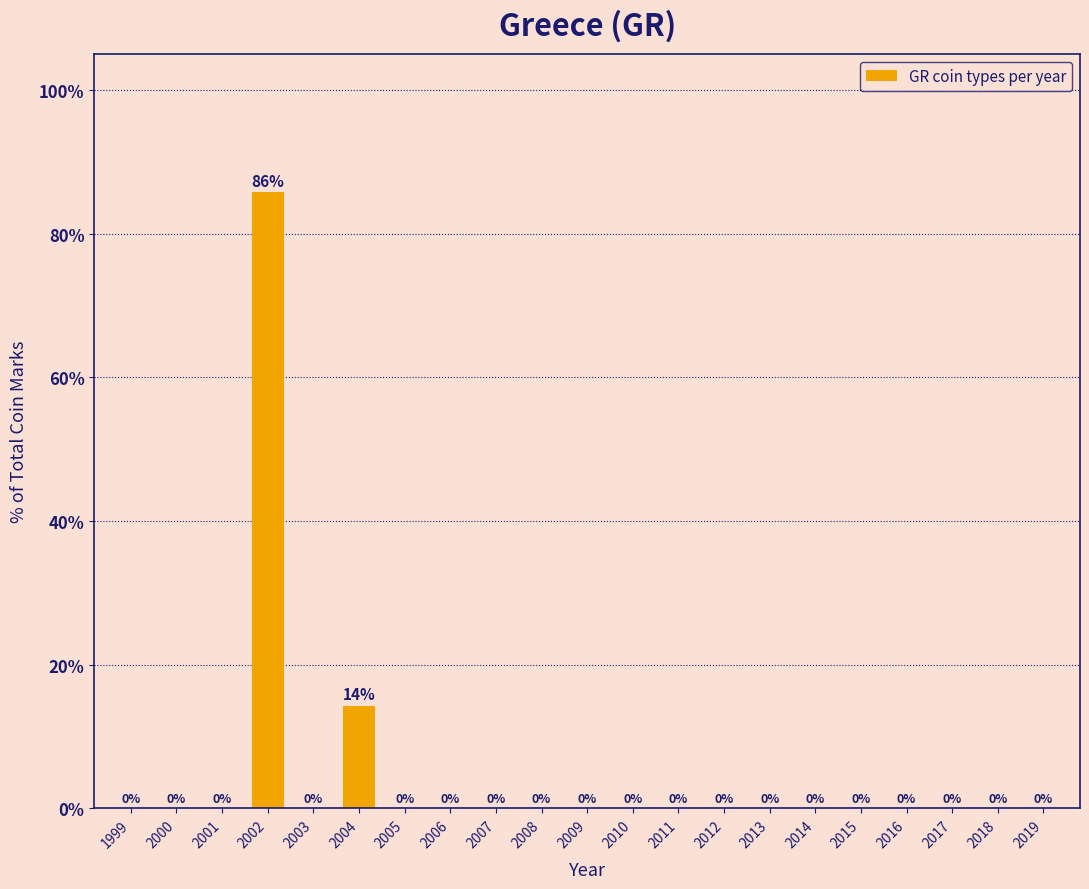

Is it true that the value at 2015 is 0.0?

True